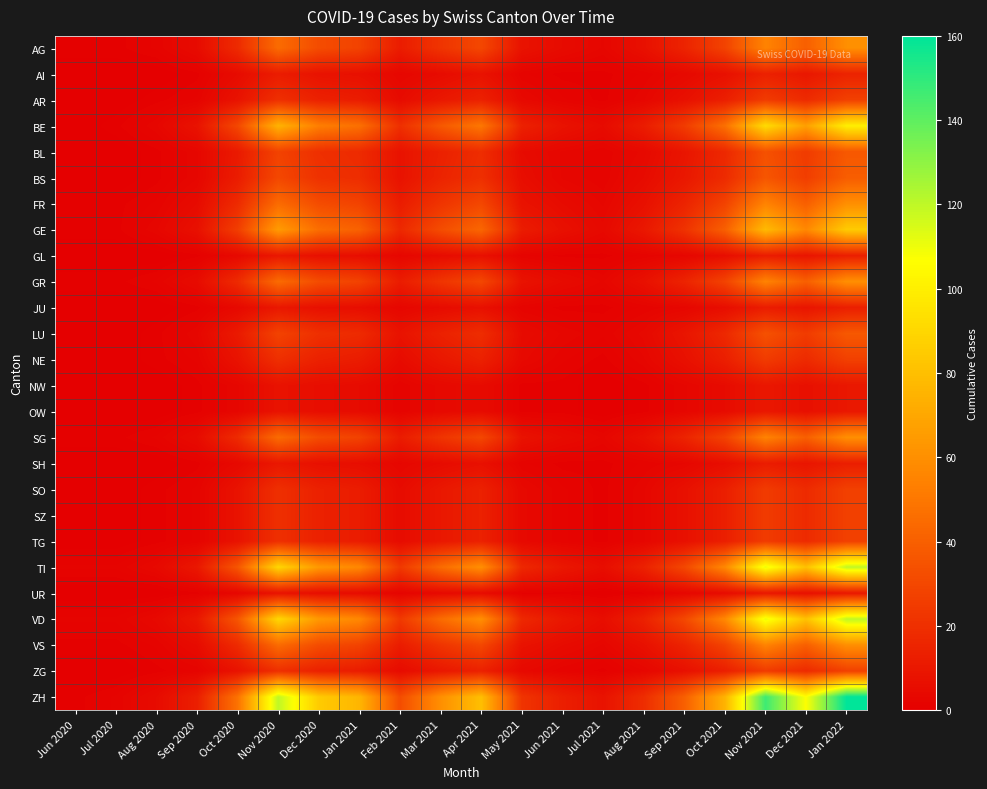

Reading right to left, extract all data points from this chart.

AG: Jan 2022=60	Dec 2021=40	Nov 2021=55	Oct 2021=28	Sep 2021=15	Aug 2021=7	Jul 2021=3	Jun 2021=5	May 2021=8	Apr 2021=30	Mar 2021=22	Feb 2021=12	Jan 2021=28	Dec 2020=32	Nov 2020=45	Oct 2020=18	Sep 2020=5	Aug 2020=2	Jul 2020=1	Jun 2020=1
AI: Jan 2022=15	Dec 2021=10	Nov 2021=14	Oct 2021=7	Sep 2021=4	Aug 2021=2	Jul 2021=1	Jun 2021=1	May 2021=2	Apr 2021=8	Mar 2021=5	Feb 2021=3	Jan 2021=7	Dec 2020=8	Nov 2020=12	Oct 2020=5	Sep 2020=1	Aug 2020=0	Jul 2020=0	Jun 2020=0
AR: Jan 2022=27	Dec 2021=18	Nov 2021=25	Oct 2021=13	Sep 2021=7	Aug 2021=3	Jul 2021=1	Jun 2021=2	May 2021=4	Apr 2021=14	Mar 2021=10	Feb 2021=5	Jan 2021=12	Dec 2020=14	Nov 2020=20	Oct 2020=8	Sep 2020=2	Aug 2020=1	Jul 2020=0	Jun 2020=0
BE: Jan 2022=100	Dec 2021=67	Nov 2021=92	Oct 2021=47	Sep 2021=25	Aug 2021=12	Jul 2021=5	Jun 2021=8	May 2021=14	Apr 2021=50	Mar 2021=37	Feb 2021=20	Jan 2021=47	Dec 2020=53	Nov 2020=75	Oct 2020=30	Sep 2020=8	Aug 2020=3	Jul 2020=1	Jun 2020=0
BL: Jan 2022=37	Dec 2021=25	Nov 2021=34	Oct 2021=17	Sep 2021=9	Aug 2021=4	Jul 2021=2	Jun 2021=3	May 2021=5	Apr 2021=19	Mar 2021=14	Feb 2021=8	Jan 2021=18	Dec 2020=20	Nov 2020=28	Oct 2020=11	Sep 2020=3	Aug 2020=1	Jul 2020=0	Jun 2020=0
BS: Jan 2022=39	Dec 2021=26	Nov 2021=36	Oct 2021=18	Sep 2021=10	Aug 2021=5	Jul 2021=2	Jun 2021=3	May 2021=6	Apr 2021=20	Mar 2021=15	Feb 2021=8	Jan 2021=19	Dec 2020=21	Nov 2020=30	Oct 2020=12	Sep 2020=3	Aug 2020=1	Jul 2020=0	Jun 2020=0
FR: Jan 2022=60	Dec 2021=40	Nov 2021=55	Oct 2021=28	Sep 2021=15	Aug 2021=7	Jul 2021=3	Jun 2021=5	May 2021=8	Apr 2021=30	Mar 2021=22	Feb 2021=12	Jan 2021=28	Dec 2020=32	Nov 2020=45	Oct 2020=18	Sep 2020=5	Aug 2020=2	Jul 2020=1	Jun 2020=1
GE: Jan 2022=85	Dec 2021=57	Nov 2021=78	Oct 2021=40	Sep 2021=21	Aug 2021=10	Jul 2021=4	Jun 2021=7	May 2021=12	Apr 2021=43	Mar 2021=32	Feb 2021=17	Jan 2021=41	Dec 2020=46	Nov 2020=65	Oct 2020=26	Sep 2020=7	Aug 2020=3	Jul 2020=1	Jun 2020=1
GL: Jan 2022=13	Dec 2021=9	Nov 2021=12	Oct 2021=6	Sep 2021=3	Aug 2021=2	Jul 2021=1	Jun 2021=1	May 2021=2	Apr 2021=7	Mar 2021=5	Feb 2021=3	Jan 2021=6	Dec 2020=7	Nov 2020=10	Oct 2020=4	Sep 2020=1	Aug 2020=0	Jul 2020=0	Jun 2020=0
GR: Jan 2022=60	Dec 2021=40	Nov 2021=55	Oct 2021=28	Sep 2021=15	Aug 2021=7	Jul 2021=3	Jun 2021=5	May 2021=8	Apr 2021=30	Mar 2021=22	Feb 2021=12	Jan 2021=28	Dec 2020=32	Nov 2020=45	Oct 2020=18	Sep 2020=5	Aug 2020=2	Jul 2020=1	Jun 2020=1
JU: Jan 2022=13	Dec 2021=9	Nov 2021=12	Oct 2021=6	Sep 2021=3	Aug 2021=2	Jul 2021=1	Jun 2021=1	May 2021=2	Apr 2021=7	Mar 2021=5	Feb 2021=3	Jan 2021=6	Dec 2020=7	Nov 2020=10	Oct 2020=4	Sep 2020=1	Aug 2020=0	Jul 2020=0	Jun 2020=0
LU: Jan 2022=37	Dec 2021=25	Nov 2021=34	Oct 2021=17	Sep 2021=9	Aug 2021=4	Jul 2021=2	Jun 2021=3	May 2021=5	Apr 2021=19	Mar 2021=14	Feb 2021=8	Jan 2021=18	Dec 2020=20	Nov 2020=28	Oct 2020=11	Sep 2020=3	Aug 2020=1	Jul 2020=0	Jun 2020=0
NE: Jan 2022=27	Dec 2021=18	Nov 2021=25	Oct 2021=13	Sep 2021=7	Aug 2021=3	Jul 2021=1	Jun 2021=2	May 2021=4	Apr 2021=14	Mar 2021=10	Feb 2021=5	Jan 2021=12	Dec 2020=14	Nov 2020=20	Oct 2020=8	Sep 2020=2	Aug 2020=1	Jul 2020=0	Jun 2020=0
NW: Jan 2022=10	Dec 2021=7	Nov 2021=10	Oct 2021=5	Sep 2021=3	Aug 2021=1	Jul 2021=0	Jun 2021=1	May 2021=1	Apr 2021=5	Mar 2021=4	Feb 2021=2	Jan 2021=5	Dec 2020=6	Nov 2020=8	Oct 2020=3	Sep 2020=1	Aug 2020=0	Jul 2020=0	Jun 2020=0
OW: Jan 2022=10	Dec 2021=7	Nov 2021=10	Oct 2021=5	Sep 2021=3	Aug 2021=1	Jul 2021=0	Jun 2021=1	May 2021=1	Apr 2021=5	Mar 2021=4	Feb 2021=2	Jan 2021=5	Dec 2020=6	Nov 2020=8	Oct 2020=3	Sep 2020=1	Aug 2020=0	Jul 2020=0	Jun 2020=0
SG: Jan 2022=60	Dec 2021=40	Nov 2021=55	Oct 2021=28	Sep 2021=15	Aug 2021=7	Jul 2021=3	Jun 2021=5	May 2021=8	Apr 2021=30	Mar 2021=22	Feb 2021=12	Jan 2021=28	Dec 2020=32	Nov 2020=45	Oct 2020=18	Sep 2020=5	Aug 2020=2	Jul 2020=1	Jun 2020=1
SH: Jan 2022=13	Dec 2021=9	Nov 2021=12	Oct 2021=6	Sep 2021=3	Aug 2021=2	Jul 2021=1	Jun 2021=1	May 2021=2	Apr 2021=7	Mar 2021=5	Feb 2021=3	Jan 2021=6	Dec 2020=7	Nov 2020=10	Oct 2020=4	Sep 2020=1	Aug 2020=0	Jul 2020=0	Jun 2020=0
SO: Jan 2022=27	Dec 2021=18	Nov 2021=25	Oct 2021=13	Sep 2021=7	Aug 2021=3	Jul 2021=1	Jun 2021=2	May 2021=4	Apr 2021=14	Mar 2021=10	Feb 2021=5	Jan 2021=12	Dec 2020=14	Nov 2020=20	Oct 2020=8	Sep 2020=2	Aug 2020=1	Jul 2020=0	Jun 2020=0
SZ: Jan 2022=27	Dec 2021=18	Nov 2021=25	Oct 2021=13	Sep 2021=7	Aug 2021=3	Jul 2021=1	Jun 2021=2	May 2021=4	Apr 2021=14	Mar 2021=10	Feb 2021=5	Jan 2021=12	Dec 2020=14	Nov 2020=20	Oct 2020=8	Sep 2020=2	Aug 2020=1	Jul 2020=0	Jun 2020=0
TG: Jan 2022=27	Dec 2021=18	Nov 2021=25	Oct 2021=13	Sep 2021=7	Aug 2021=3	Jul 2021=1	Jun 2021=2	May 2021=4	Apr 2021=14	Mar 2021=10	Feb 2021=5	Jan 2021=12	Dec 2020=14	Nov 2020=20	Oct 2020=8	Sep 2020=2	Aug 2020=1	Jul 2020=0	Jun 2020=0
TI: Jan 2022=120	Dec 2021=81	Nov 2021=111	Oct 2021=57	Sep 2021=30	Aug 2021=14	Jul 2021=6	Jun 2021=10	May 2021=17	Apr 2021=60	Mar 2021=45	Feb 2021=24	Jan 2021=57	Dec 2020=64	Nov 2020=90	Oct 2020=36	Sep 2020=10	Aug 2020=4	Jul 2020=2	Jun 2020=2
UR: Jan 2022=10	Dec 2021=7	Nov 2021=10	Oct 2021=5	Sep 2021=3	Aug 2021=1	Jul 2021=0	Jun 2021=1	May 2021=1	Apr 2021=5	Mar 2021=4	Feb 2021=2	Jan 2021=5	Dec 2020=6	Nov 2020=8	Oct 2020=3	Sep 2020=1	Aug 2020=0	Jul 2020=0	Jun 2020=0
VD: Jan 2022=120	Dec 2021=81	Nov 2021=111	Oct 2021=57	Sep 2021=30	Aug 2021=14	Jul 2021=6	Jun 2021=10	May 2021=17	Apr 2021=60	Mar 2021=45	Feb 2021=24	Jan 2021=57	Dec 2020=64	Nov 2020=90	Oct 2020=36	Sep 2020=10	Aug 2020=4	Jul 2020=2	Jun 2020=2
VS: Jan 2022=60	Dec 2021=40	Nov 2021=55	Oct 2021=28	Sep 2021=15	Aug 2021=7	Jul 2021=3	Jun 2021=5	May 2021=8	Apr 2021=30	Mar 2021=22	Feb 2021=12	Jan 2021=28	Dec 2020=32	Nov 2020=45	Oct 2020=18	Sep 2020=5	Aug 2020=2	Jul 2020=1	Jun 2020=1
ZG: Jan 2022=27	Dec 2021=18	Nov 2021=25	Oct 2021=13	Sep 2021=7	Aug 2021=3	Jul 2021=1	Jun 2021=2	May 2021=4	Apr 2021=14	Mar 2021=10	Feb 2021=5	Jan 2021=12	Dec 2020=14	Nov 2020=20	Oct 2020=8	Sep 2020=2	Aug 2020=1	Jul 2020=0	Jun 2020=0
ZH: Jan 2022=160	Dec 2021=107	Nov 2021=147	Oct 2021=75	Sep 2021=40	Aug 2021=19	Jul 2021=8	Jun 2021=13	May 2021=22	Apr 2021=80	Mar 2021=60	Feb 2021=32	Jan 2021=76	Dec 2020=85	Nov 2020=120	Oct 2020=48	Sep 2020=13	Aug 2020=5	Jul 2020=2	Jun 2020=1